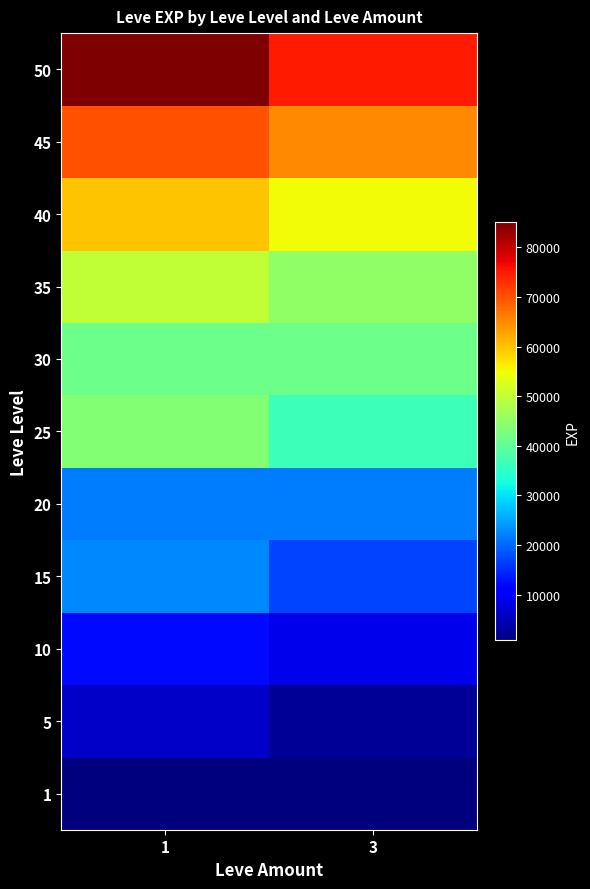

Reading left to right, transcribe all the data shown in this chart.

1: 1=800	3=800
5: 1=6280	3=2490
10: 1=12030	3=8930
15: 1=22790	3=16920
20: 1=21600	3=21600
25: 1=43600	3=36390
30: 1=41410	3=41410
35: 1=50000	3=45000
40: 1=60000	3=55000
45: 1=70000	3=65000
50: 1=85000	3=75000